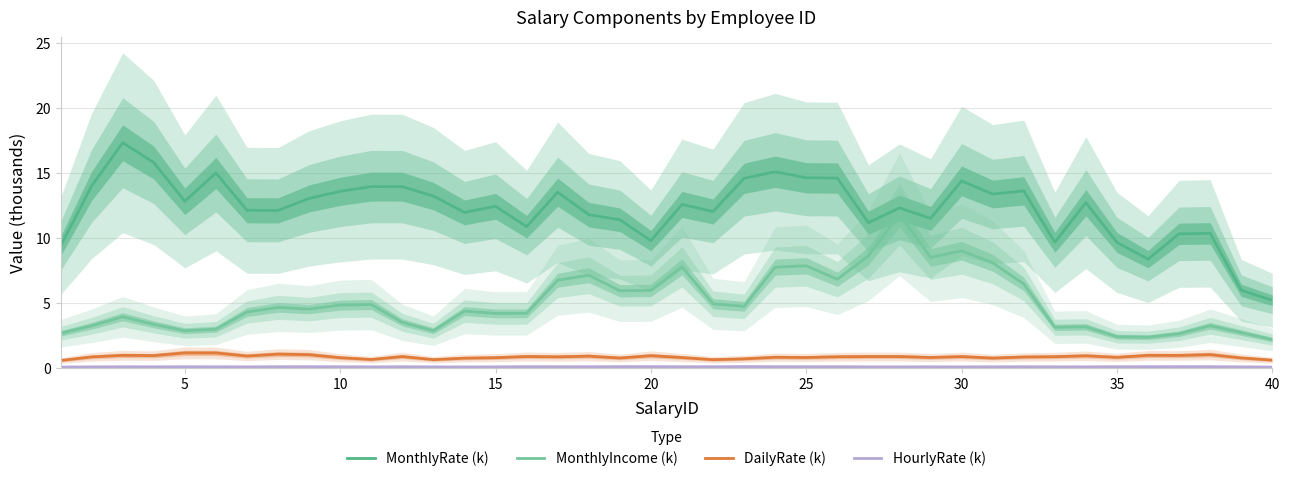

Which series has the widest spread of values?

MonthlyRate (k)